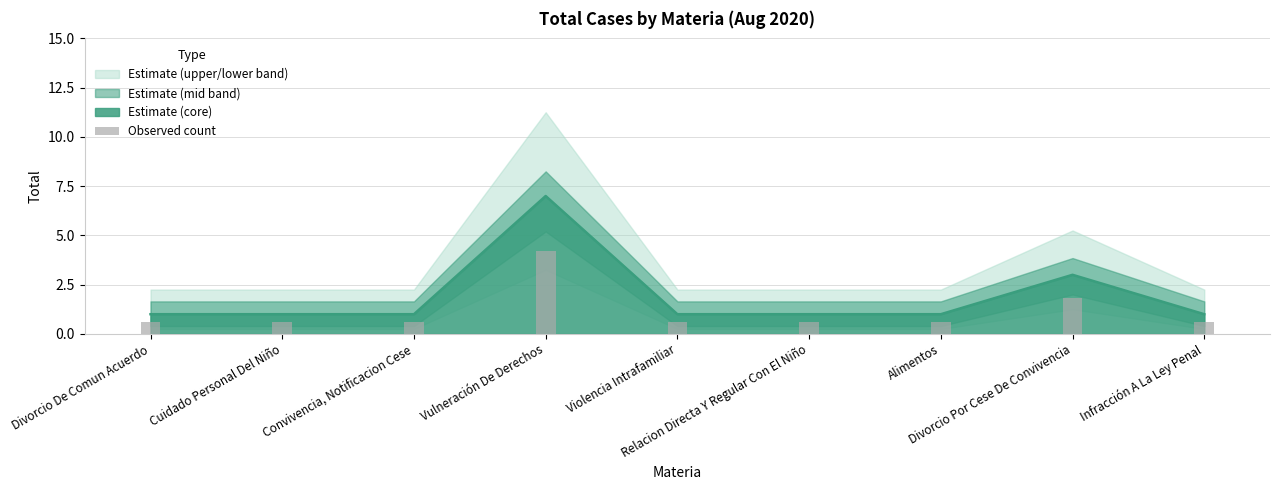

Reading left to right, list all the values displayed in this chart.

Divorcio De Comun Acuerdo=0.6	Cuidado Personal Del Niño=0.6	Convivencia, Notificacion Cese=0.6	Vulneración De Derechos=4.2	Violencia Intrafamiliar=0.6	Relacion Directa Y Regular Con El Niño=0.6	Alimentos=0.6	Divorcio Por Cese De Convivencia=1.8	Infracción A La Ley Penal=0.6